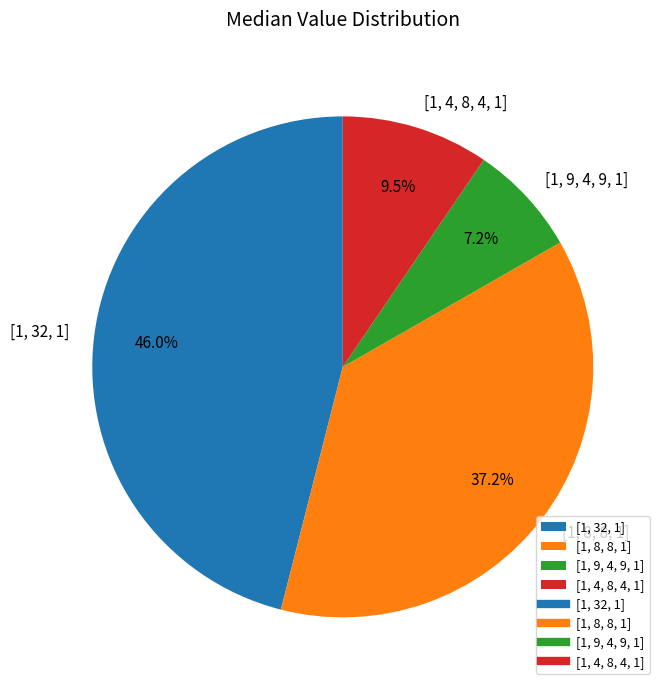

True or false: [1, 4, 8, 4, 1] accounts for 21% of the total.

False